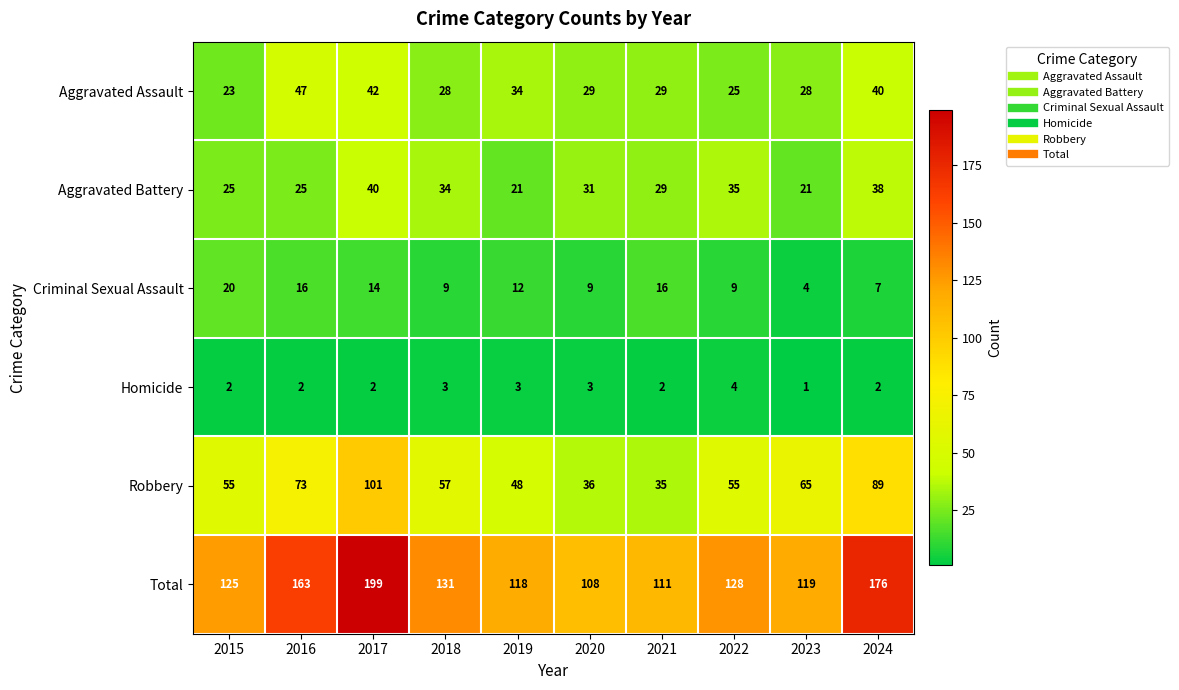

What is the sum of all Total values?

1378